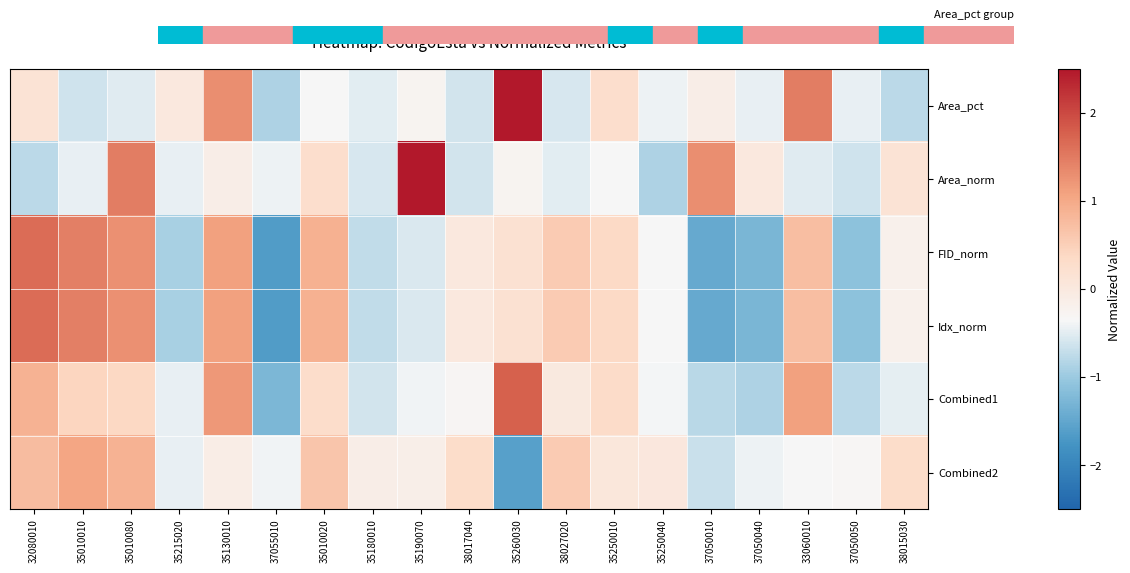

At 38017040, list the series in order from smallest to largest.

Area_pct, Area_norm, Combined1, FID_norm, Idx_norm, Combined2